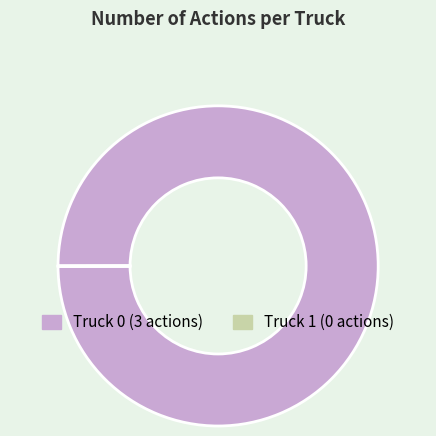

What is the largest slice in the pie chart?

Truck 0